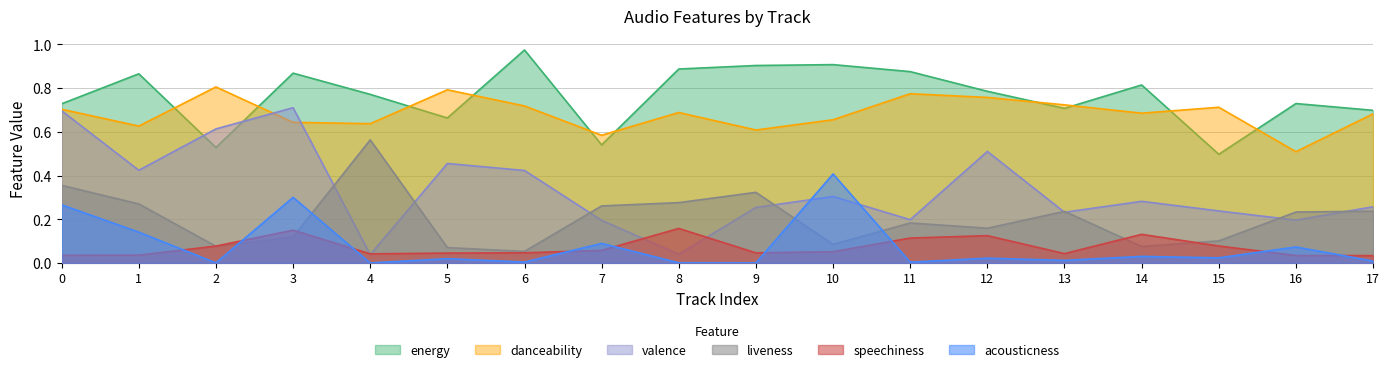

Which category has the lowest value in the acousticness series?

4